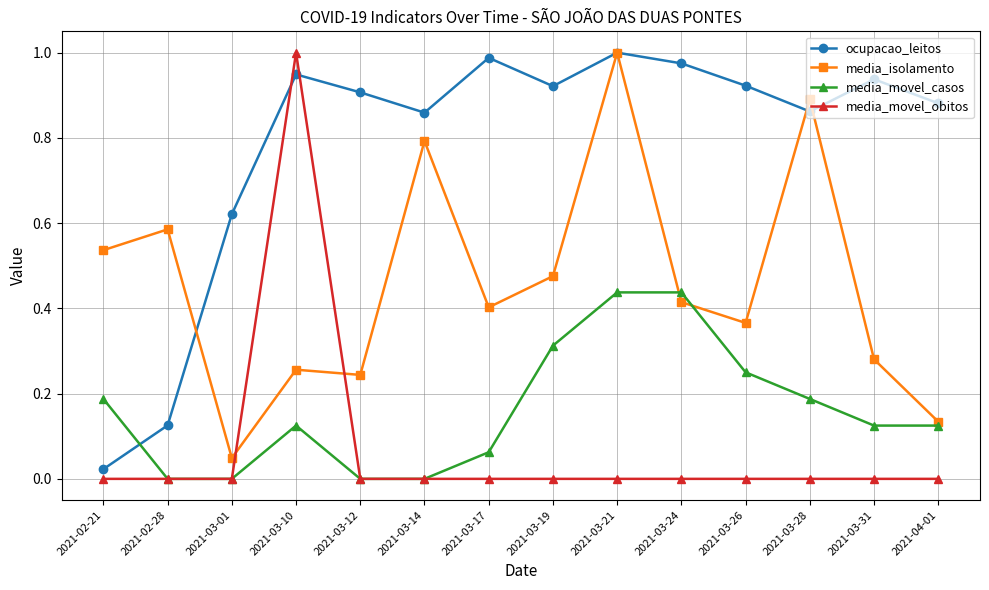

True or false: media_movel_casos has a value of -0.2 at 2021-03-01.

False